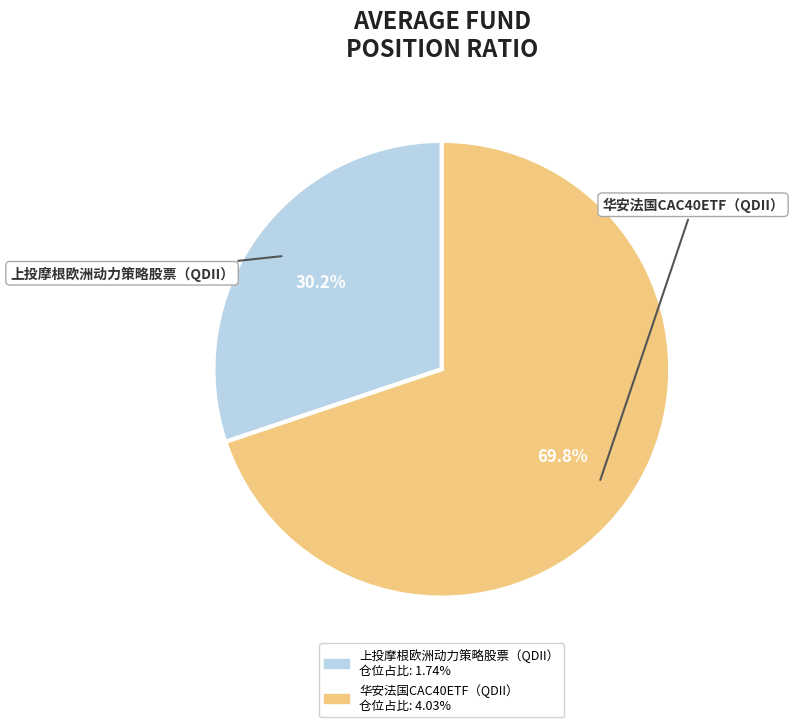

Do 上投摩根欧洲动力策略股票（QDII） and 华安法国CAC40ETF（QDII） together represent more than half of the pie?

Yes